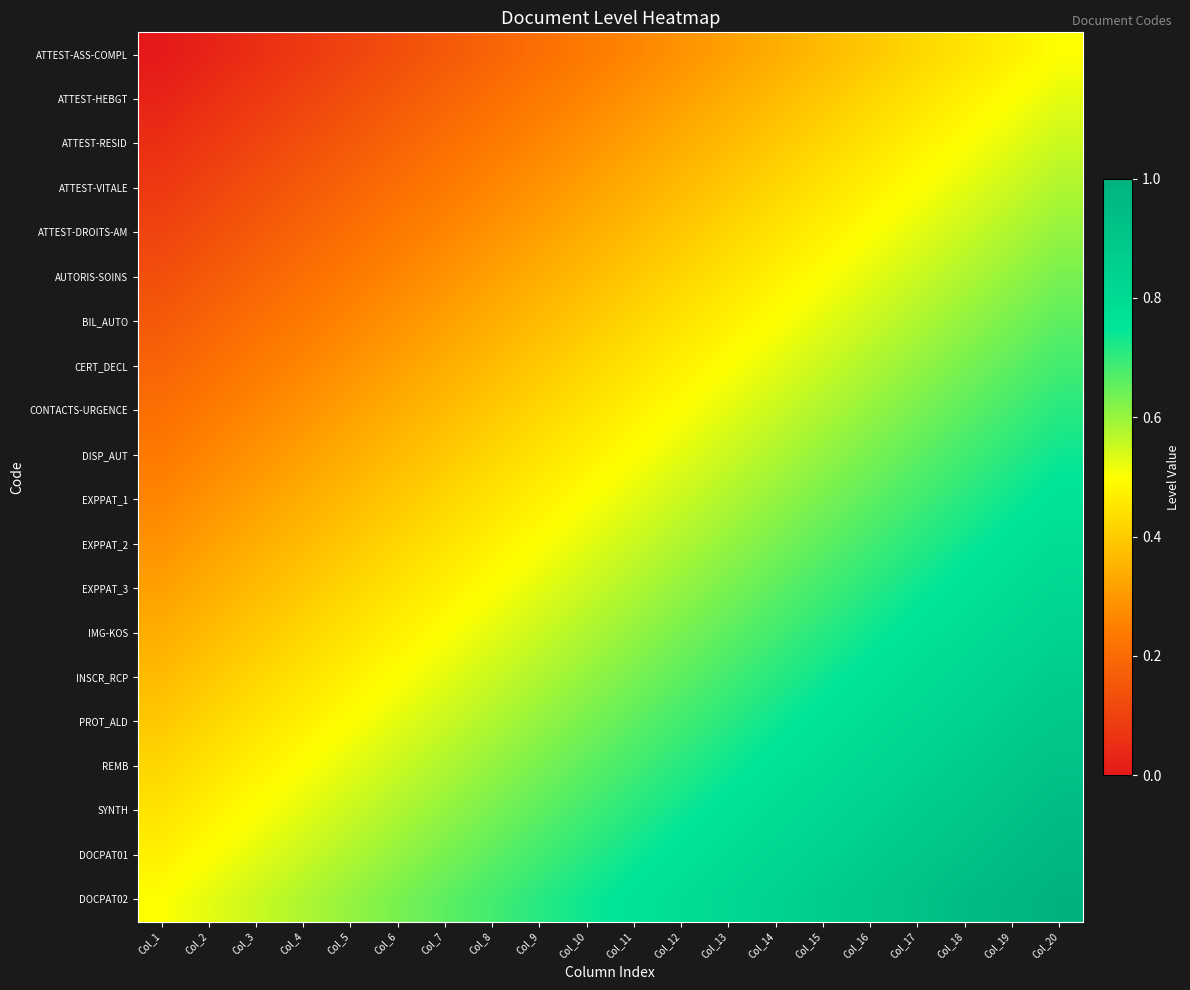

Between Col_8 and Col_14, which is larger?

Col_14